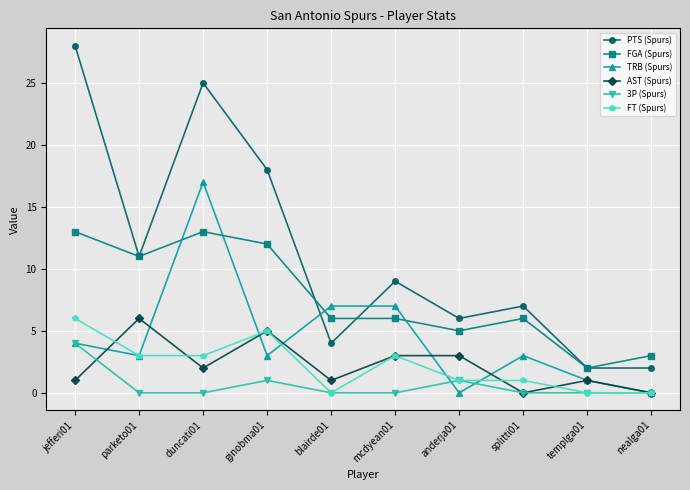

Reading left to right, extract all data points from this chart.

PTS (Spurs): 28	11	25	18	4	9	6	7	2	2
FGA (Spurs): 13	11	13	12	6	6	5	6	2	3
TRB (Spurs): 4	3	17	3	7	7	0	3	1	0
AST (Spurs): 1	6	2	5	1	3	3	0	1	0
3P (Spurs): 4	0	0	1	0	0	1	0	0	0
FT (Spurs): 6	3	3	5	0	3	1	1	0	0